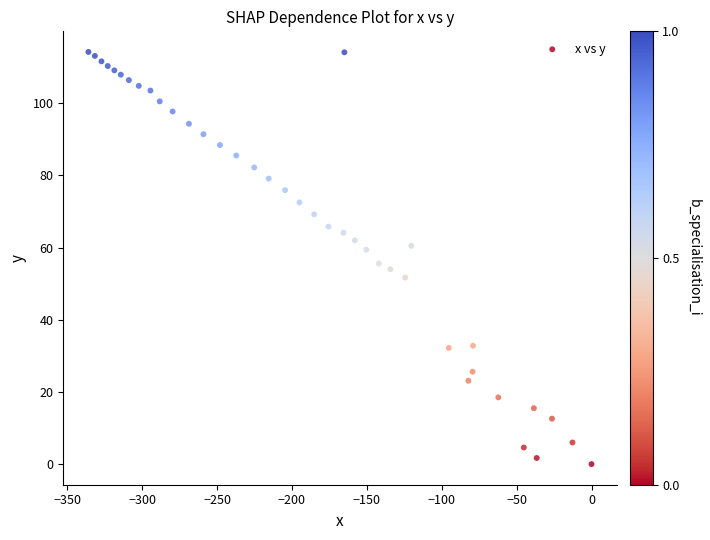

What is the range of Y values (max minus min)?

114.2